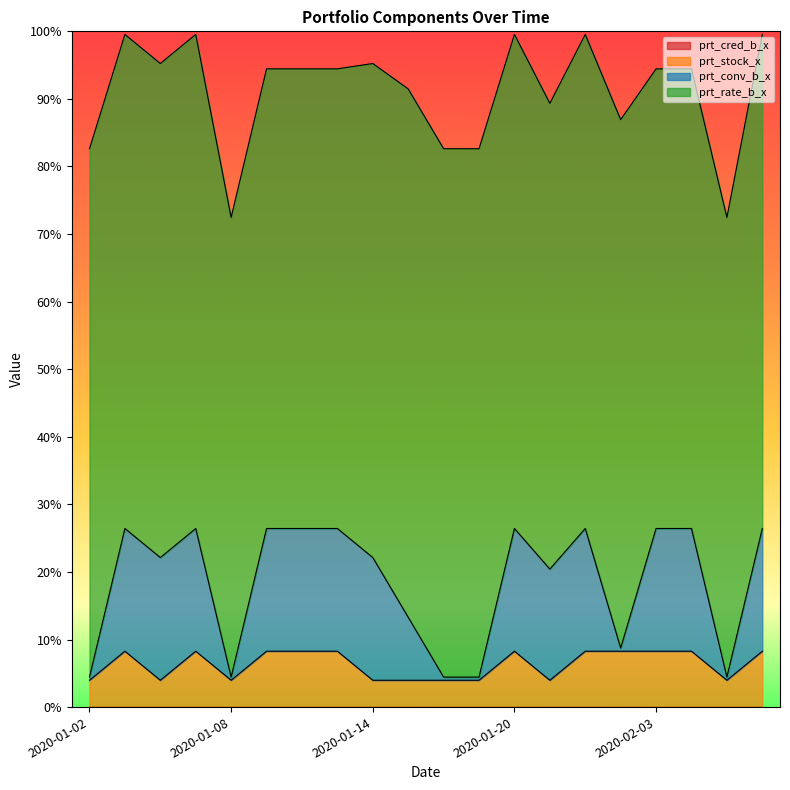

Does the chart display data point markers on the line(s)?

No